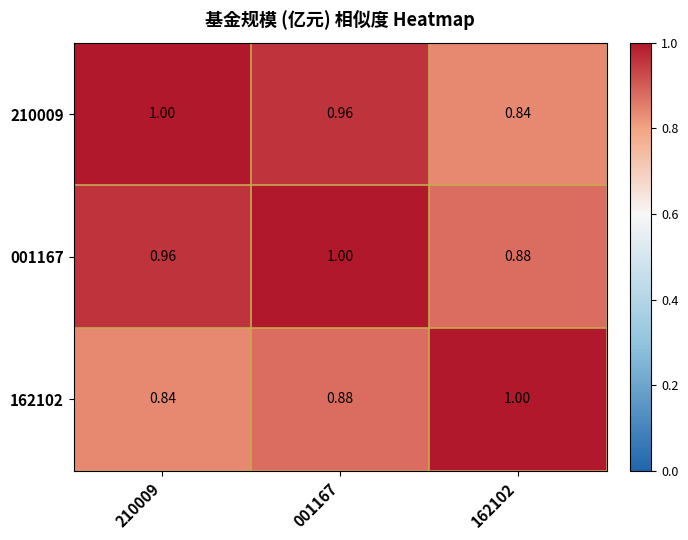

At which category is the sum across all series the highest?

001167